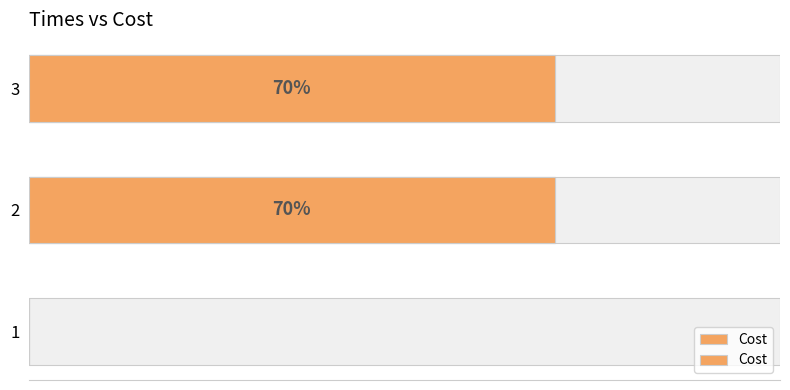

How many bars are there in total?

3